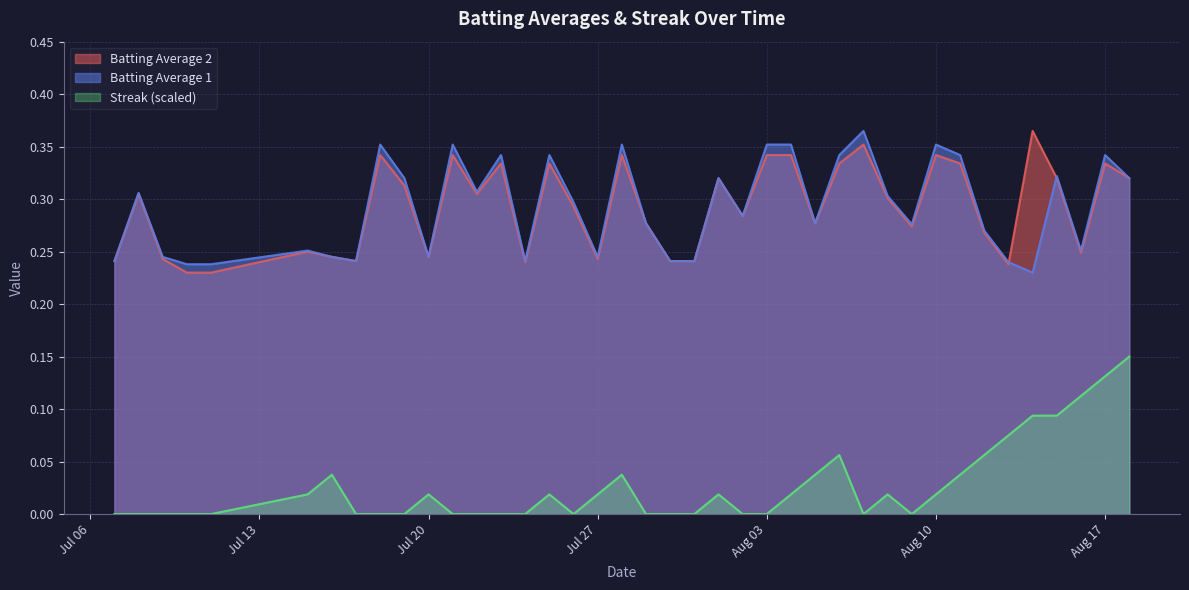

Which series has the largest total across all categories?

Batting Average 1